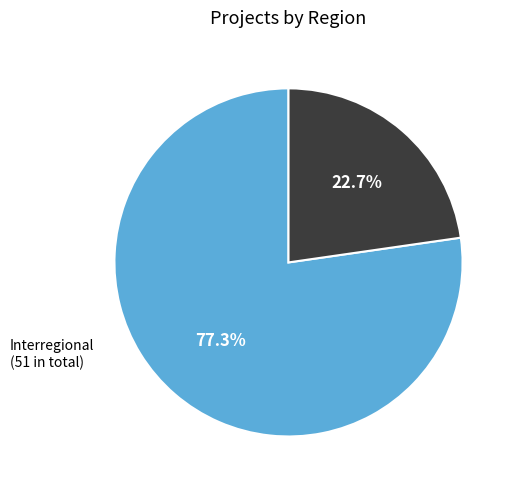

Does any single category account for the majority?

Yes